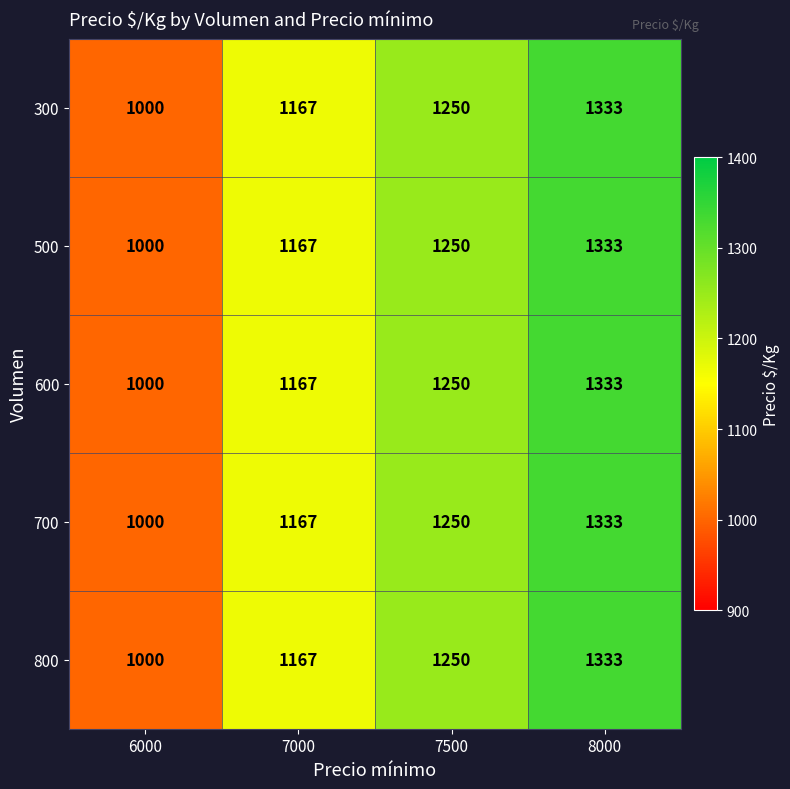

List the labels in order of 700 value, largest first.

8000, 7500, 7000, 6000